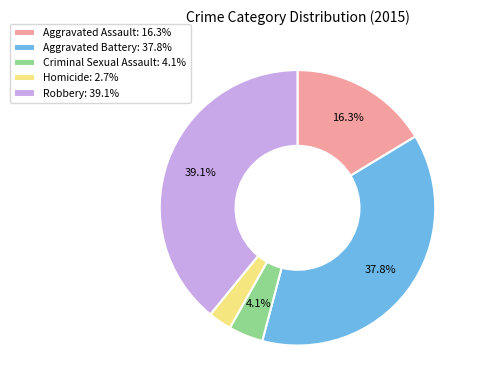

Does any single category account for the majority?

No